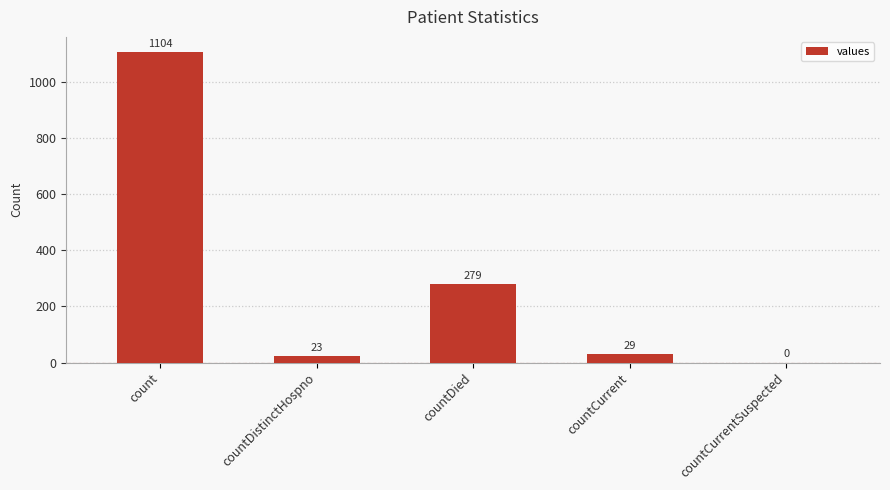

How many series are shown in this chart?

1